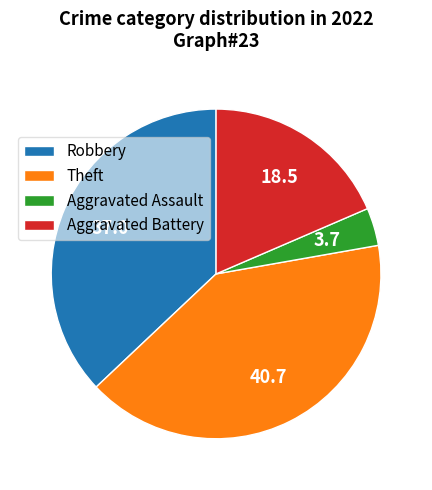

Rank the categories by value from highest to lowest.

Theft, Robbery, Aggravated Battery, Aggravated Assault